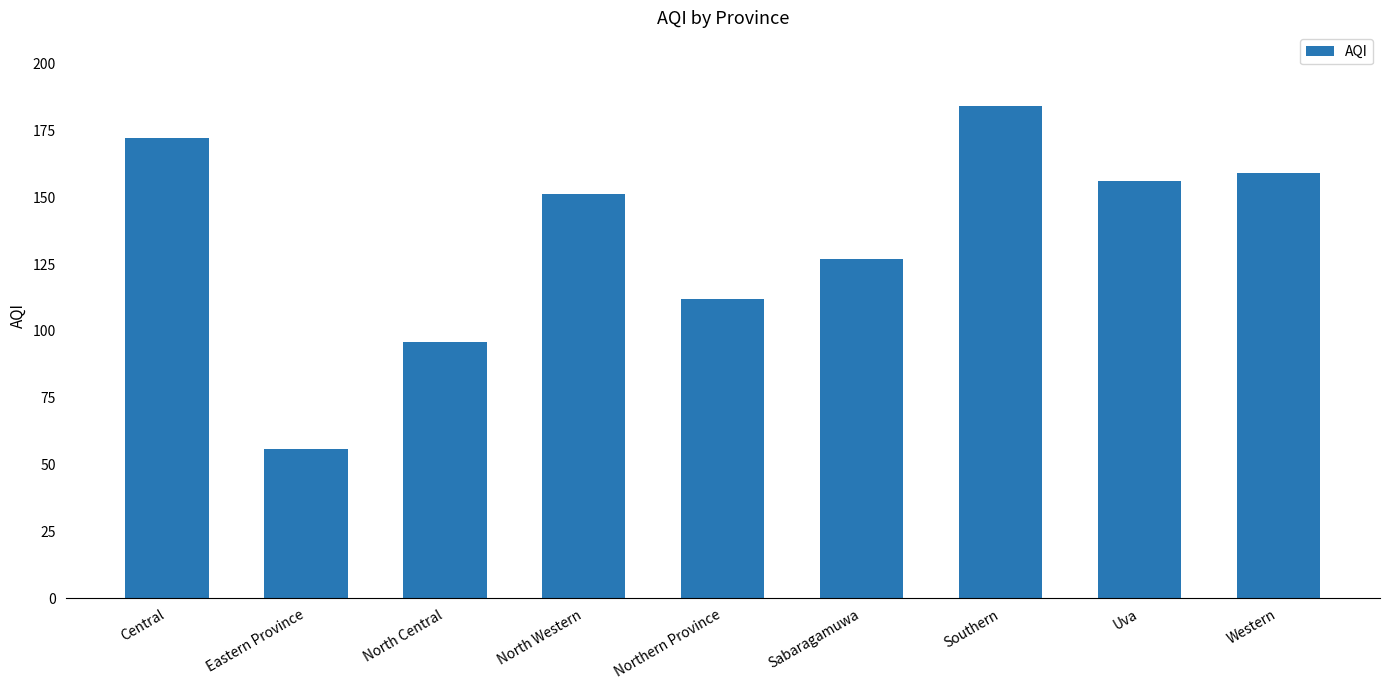

Are the bars horizontal?

No